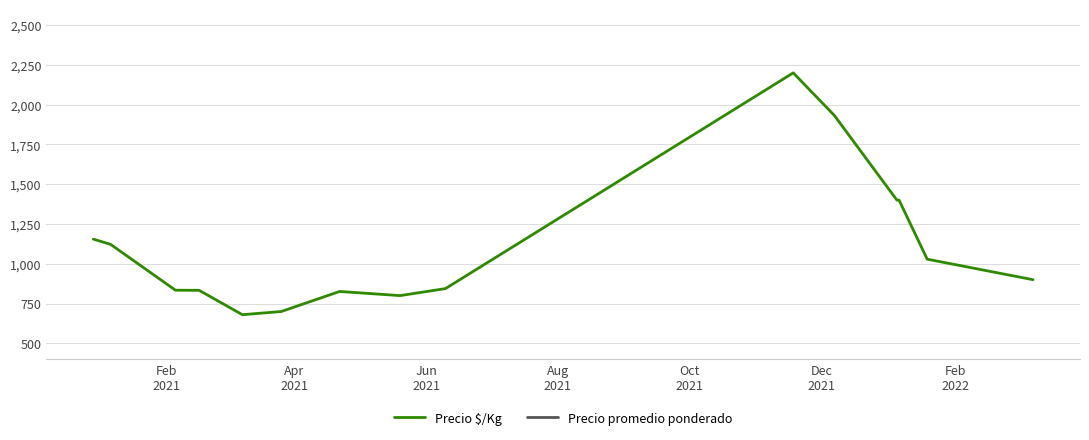

What is the minimum value for Precio $/Kg?

680